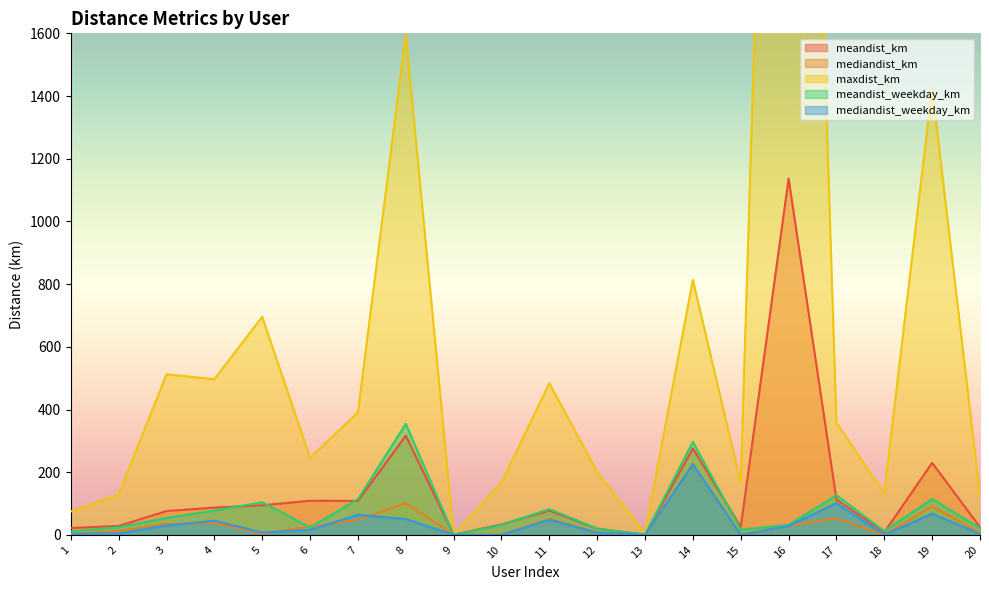

Which series changed the most between 3 and 19?

maxdist_km